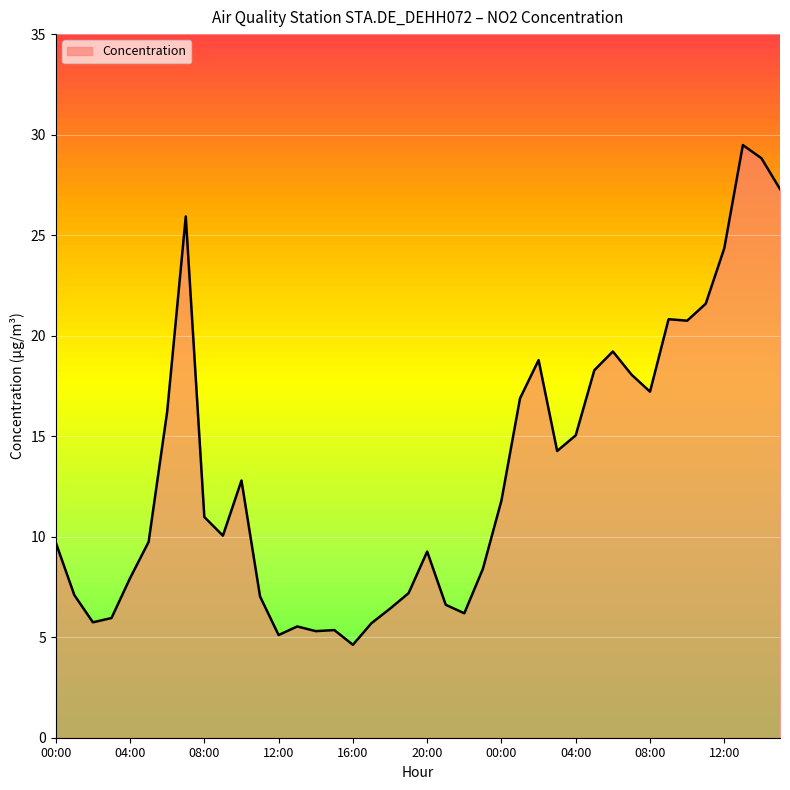

What is the minimum value shown in the chart?

4.6